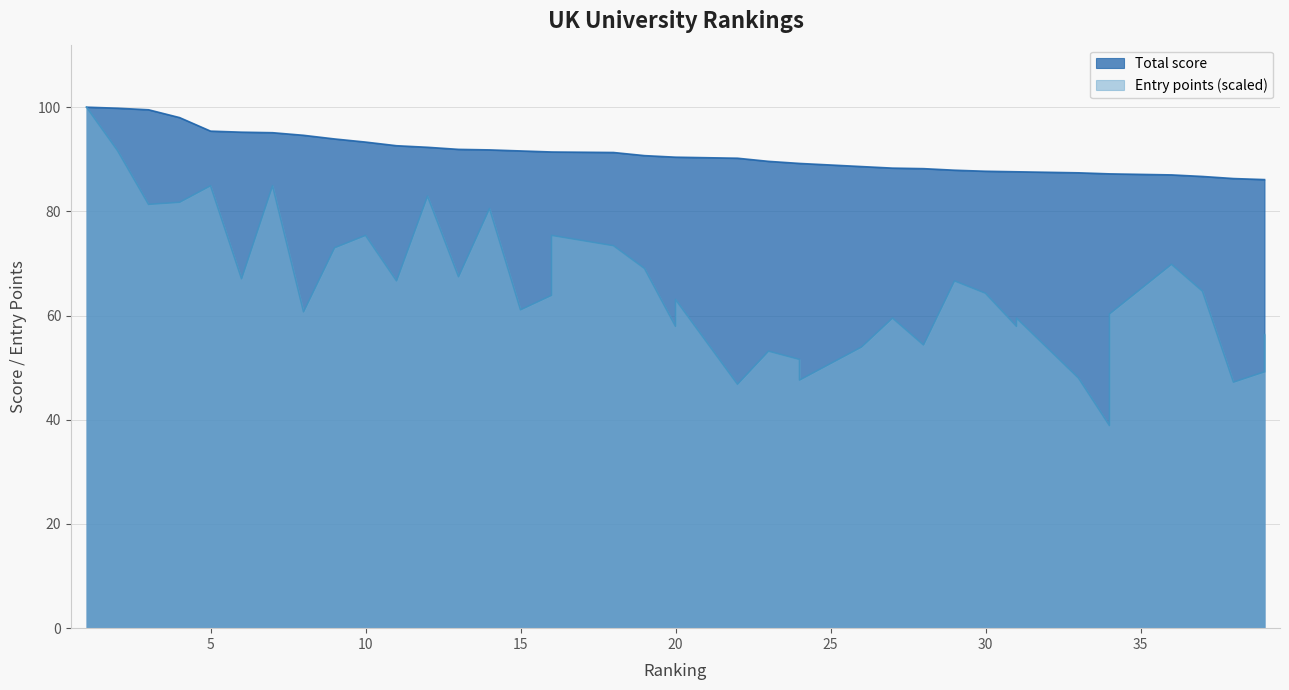

True or false: Total score has a value of 90.4 at 20.

True